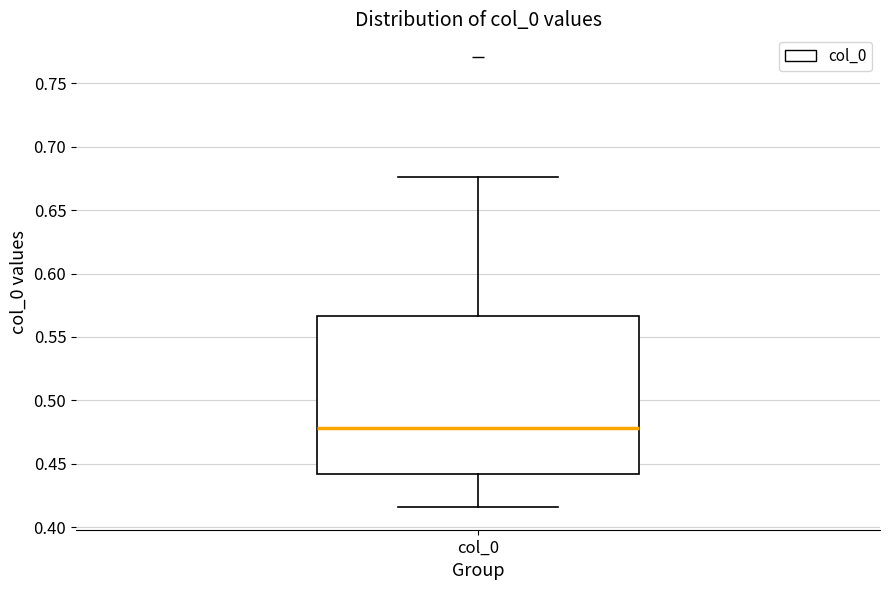

Transcribe this box plot: give where the median line is, the range the box spans, and where the two whiskers end, as read against the y-axis. The values are not printed on the chart, so give them approximately, as read against the axis.

median 0.480, box 0.440 to 0.565, whiskers 0.415 to 0.675